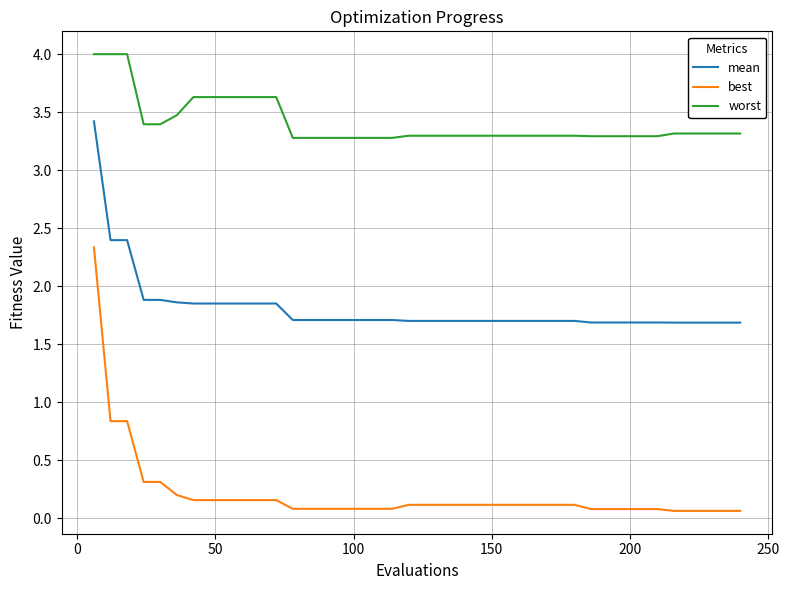

What is the sum of all best values?

8.3